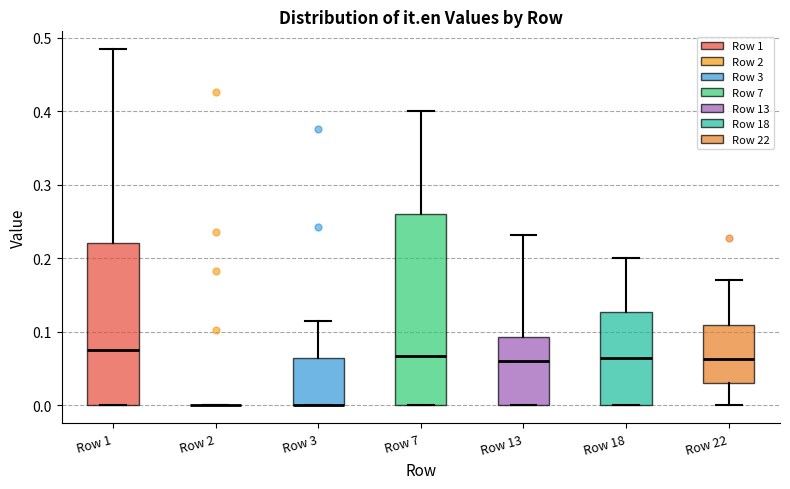

Reading left to right, read every box against the y-axis: the position of its median line, the range the box covers, and the ends of its whiskers. The values are not printed on the chart, so give them approximately, as read against the axis.

Row 1: median 0.08, box 0.00 to 0.22, whiskers 0.00 to 0.48
Row 2: box collapsed to a line at 0.00, whiskers 0.00 to 0.00
Row 3: median 0.00 (drawn on the box's lower edge), box 0.00 to 0.06, whiskers 0.00 to 0.11
Row 7: median 0.07, box 0.00 to 0.26, whiskers 0.00 to 0.40
Row 13: median 0.06, box 0.00 to 0.09, whiskers 0.00 to 0.23
Row 18: median 0.06, box 0.00 to 0.13, whiskers 0.00 to 0.20
Row 22: median 0.06, box 0.03 to 0.11, whiskers 0.00 to 0.17